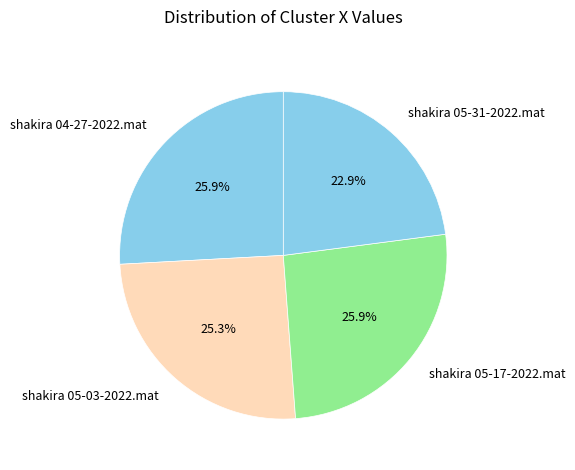

How many segments does this pie chart have?

4